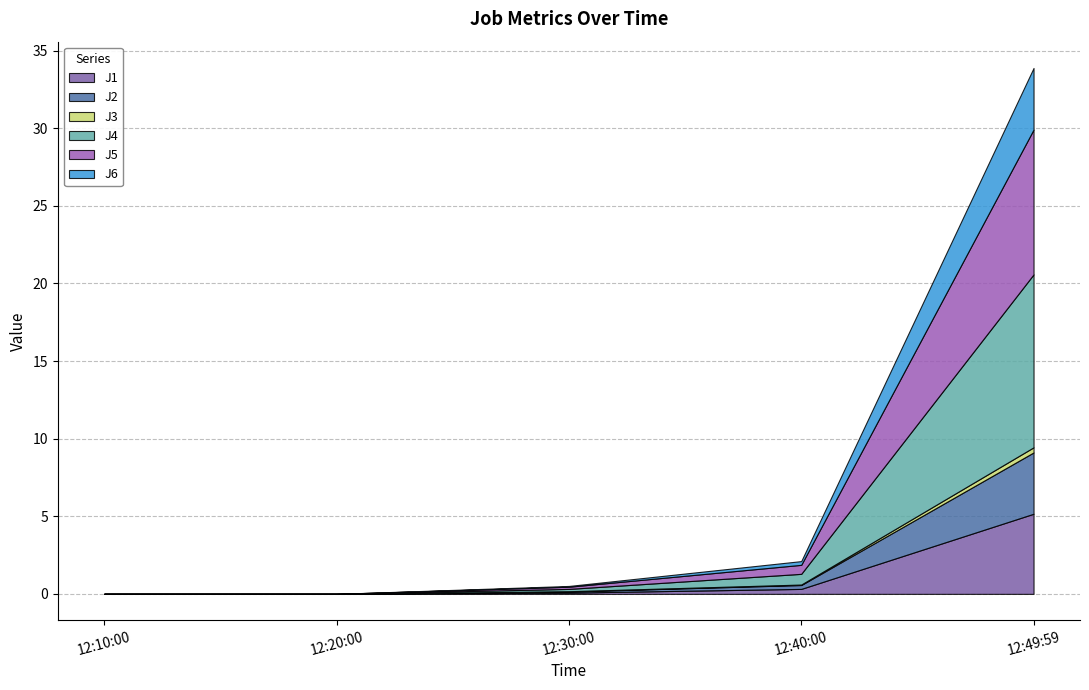

Reading left to right, transcribe all the data shown in this chart.

J1: 0.0	0.0	0.1	0.3	5.2
J2: 0.0	0.0	0.1	0.2	4.0
J3: 0.0	0.0	0.0	0.0	0.3
J4: 0.0	0.0	0.1	0.7	11.1
J5: 0.0	0.0	0.1	0.6	9.3
J6: 0.0	0.0	0.1	0.2	4.0